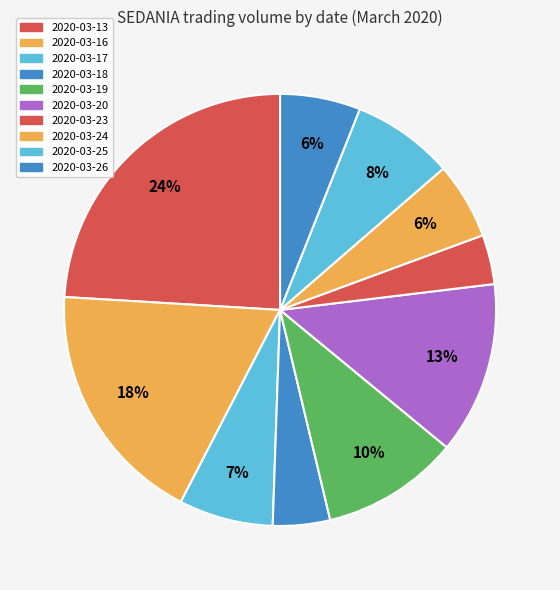

Which slice is the smallest?

2020-03-23